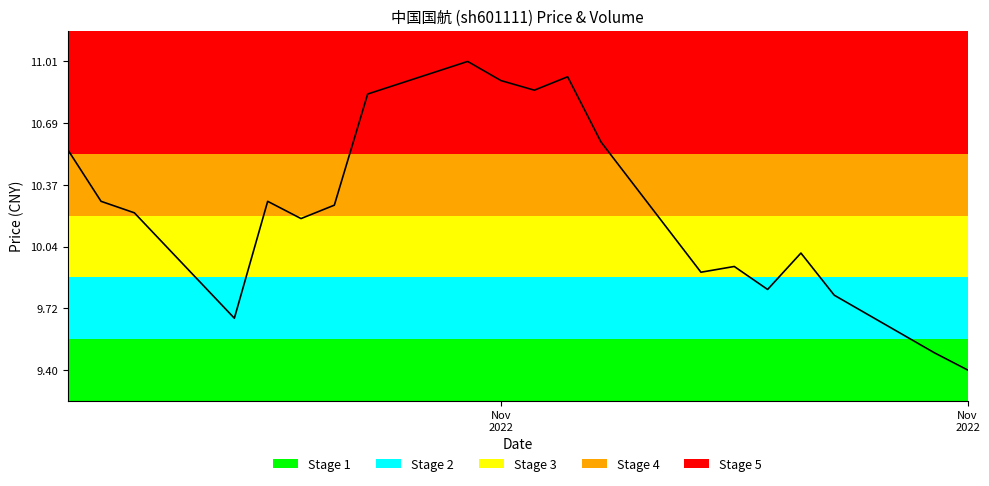

Does the chart have visible grid lines?

No